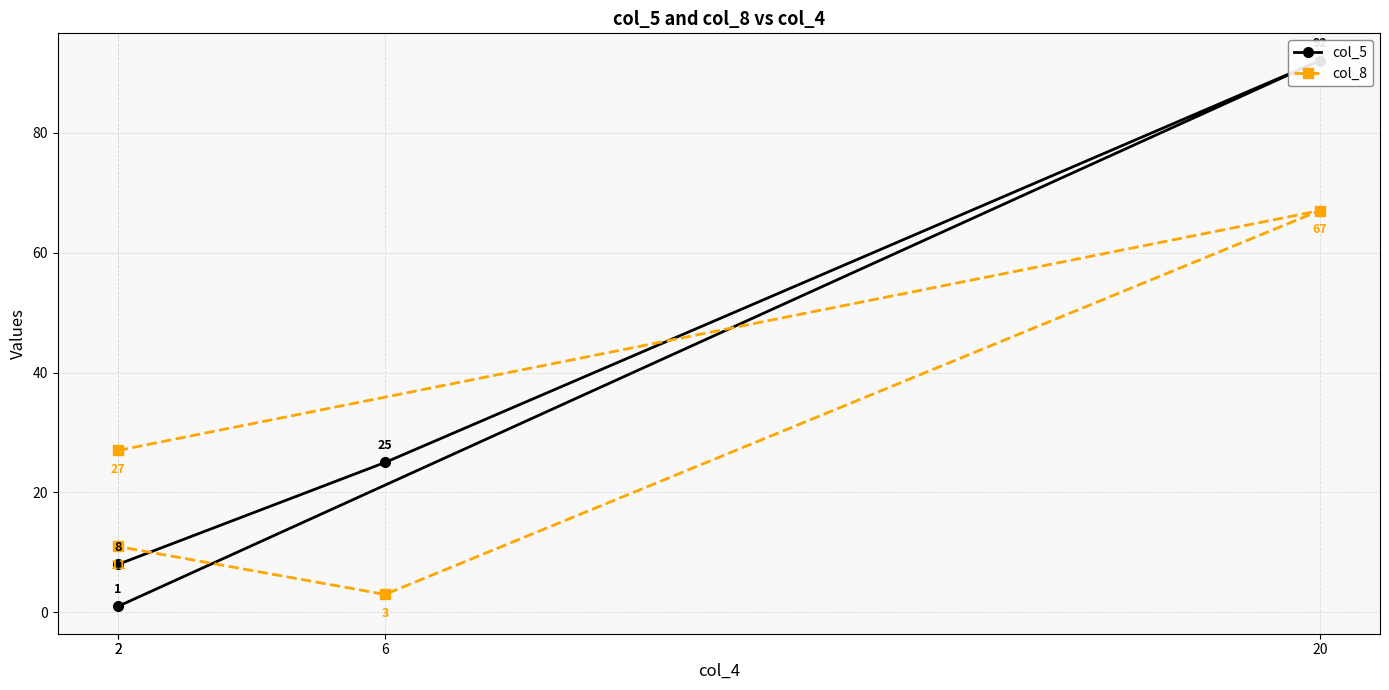

How many data points in col_5 are above 25?

1